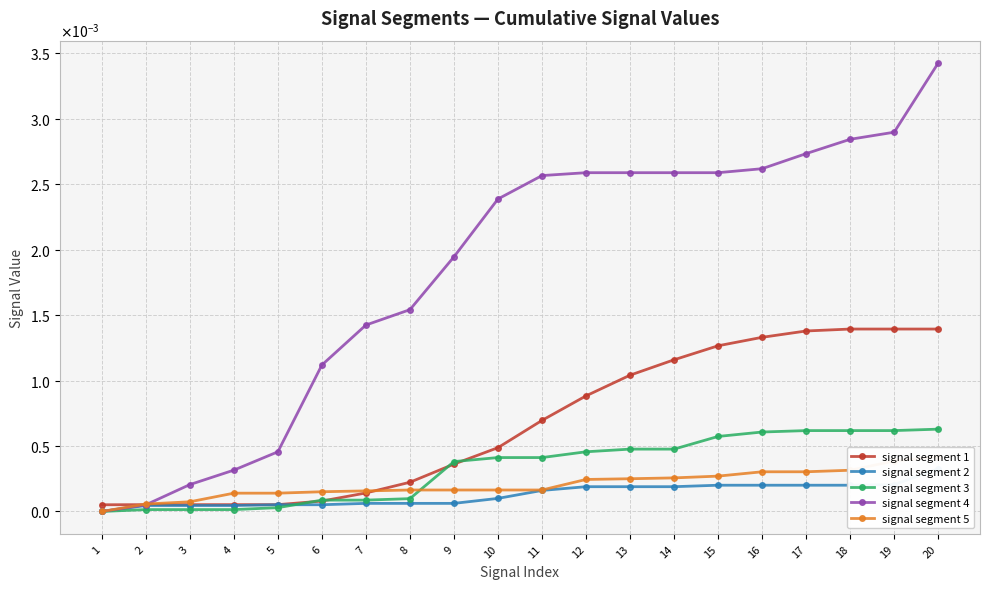

True or false: signal segment 1 and signal segment 3 intersect in this chart.

True